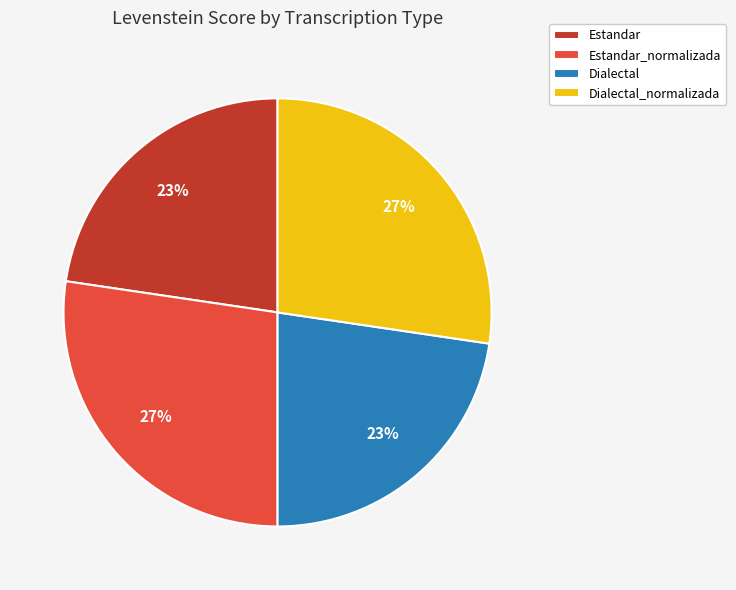

How many segments does this pie chart have?

4